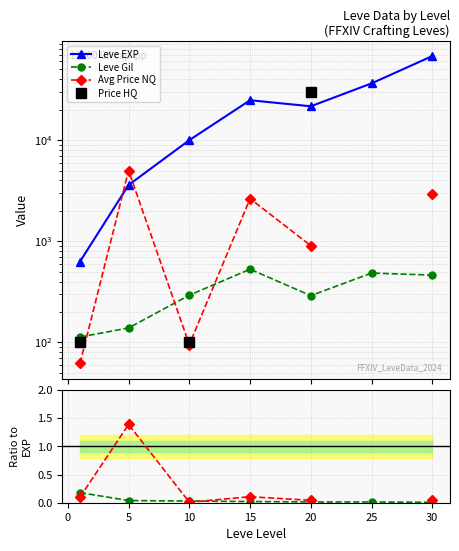

True or false: Gil / EXP has more than 0 interior local peaks.

False